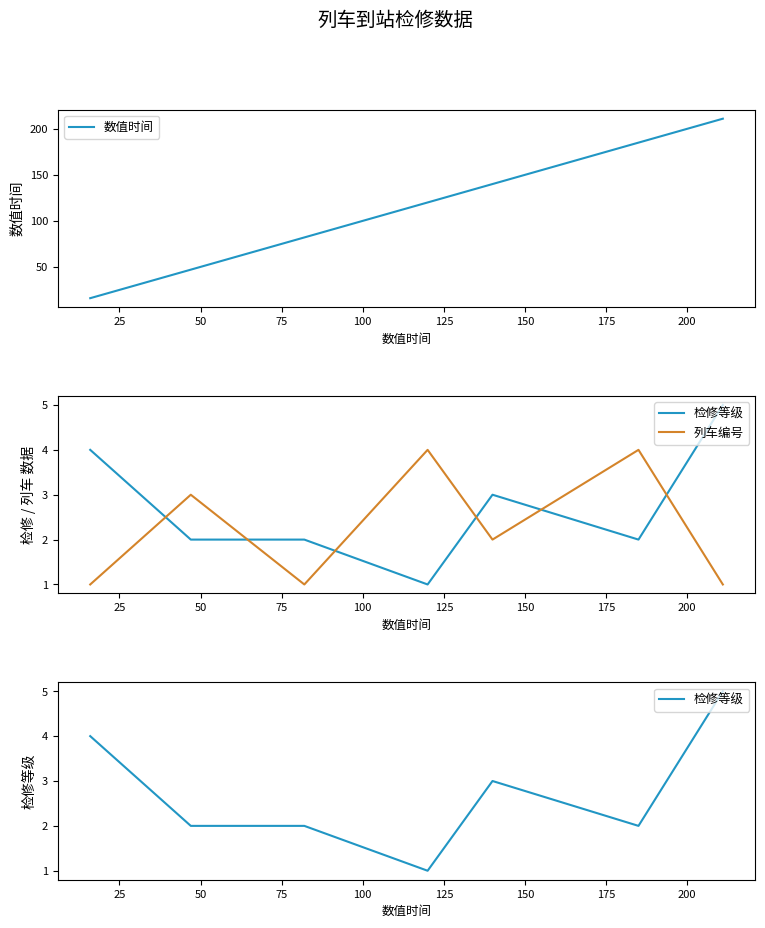

Between 50 and 150, which is larger?

150